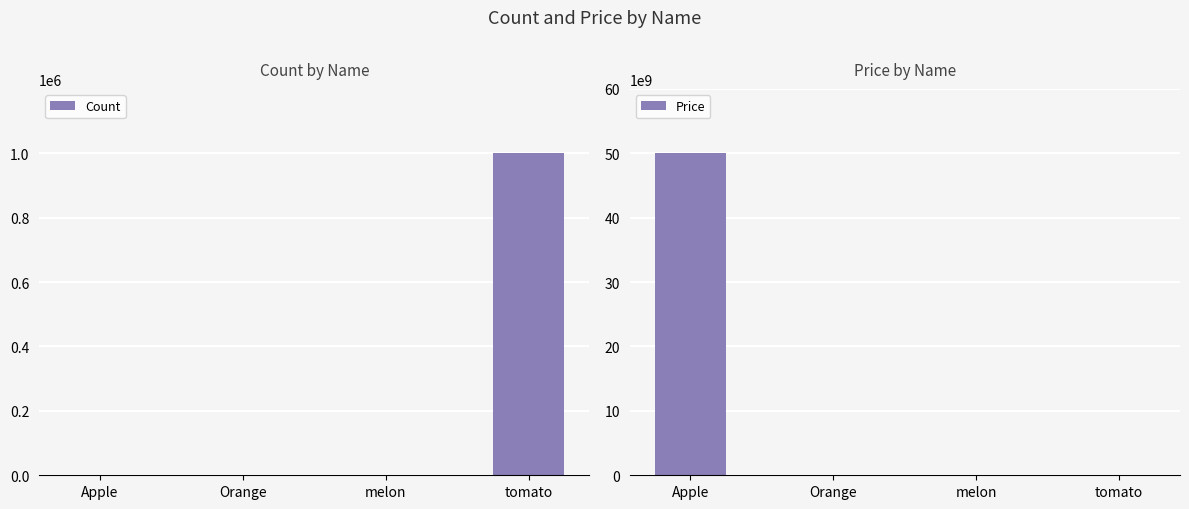

How many bars are there in total?

8